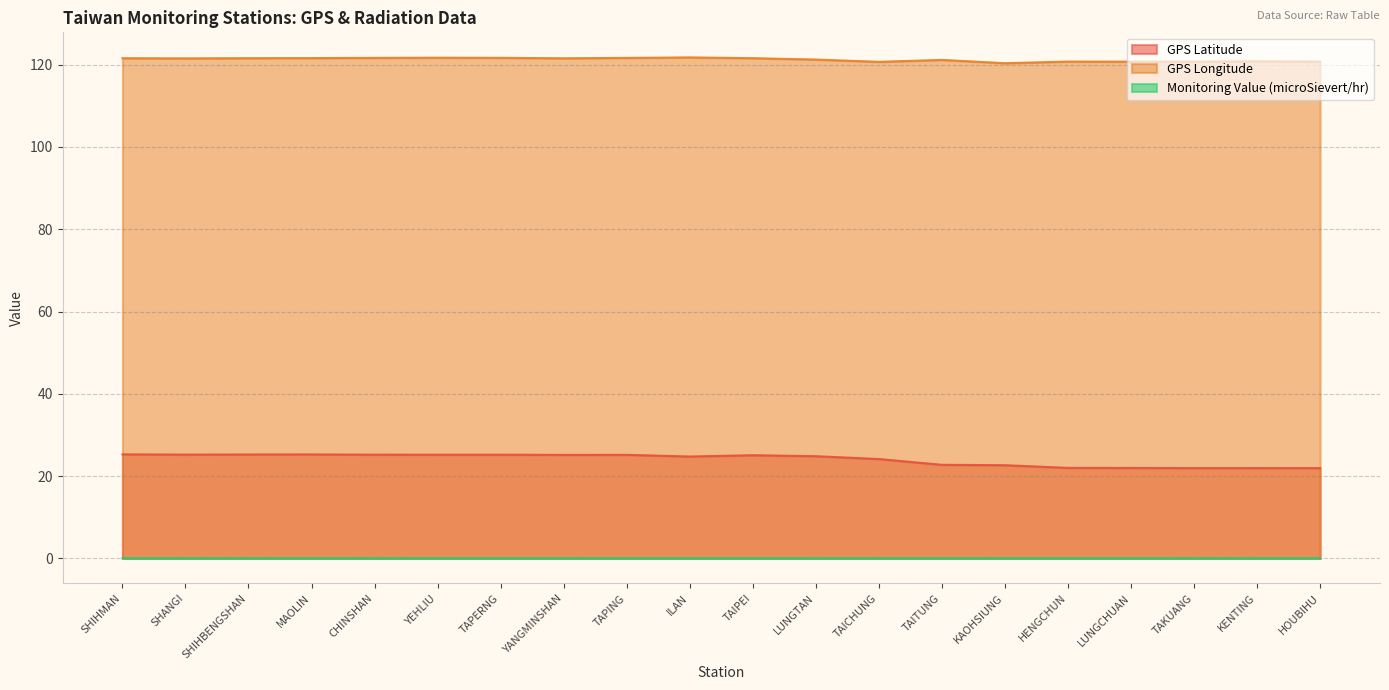

Rank the series at LUNGTAN from lowest to highest value.

Monitoring Value (microSievert/hr), GPS Latitude, GPS Longitude